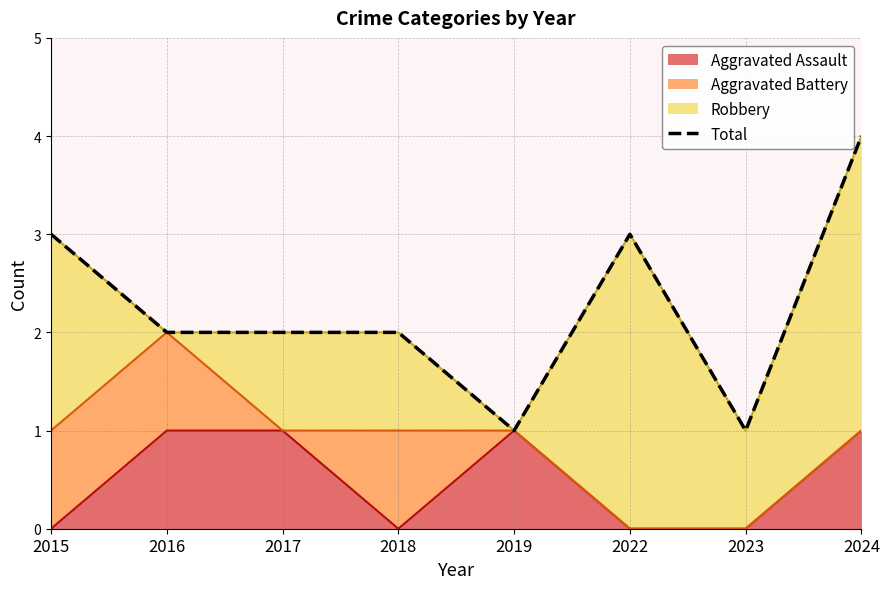

True or false: the data shows 2 at 2016.

True